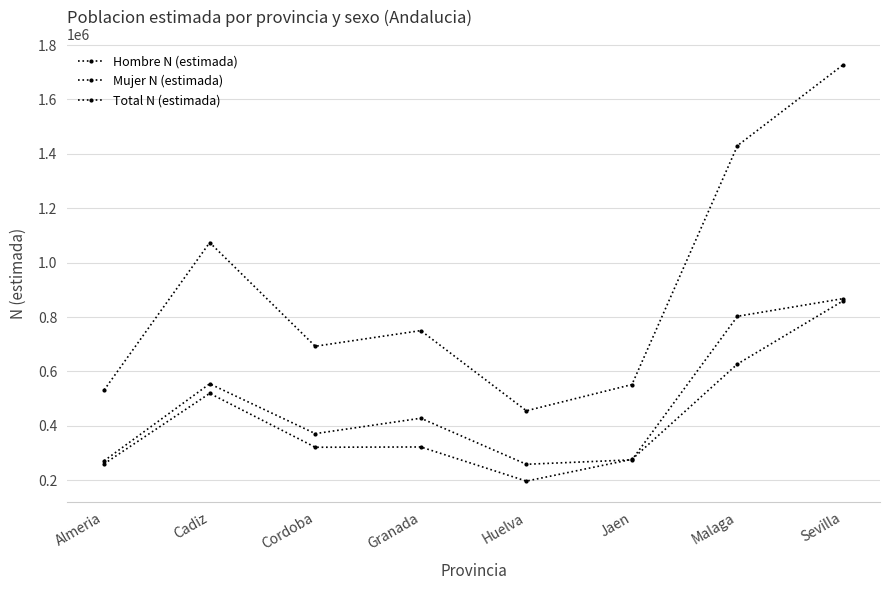

True or false: Total N (estimada) has more than 1 interior local peaks.

True